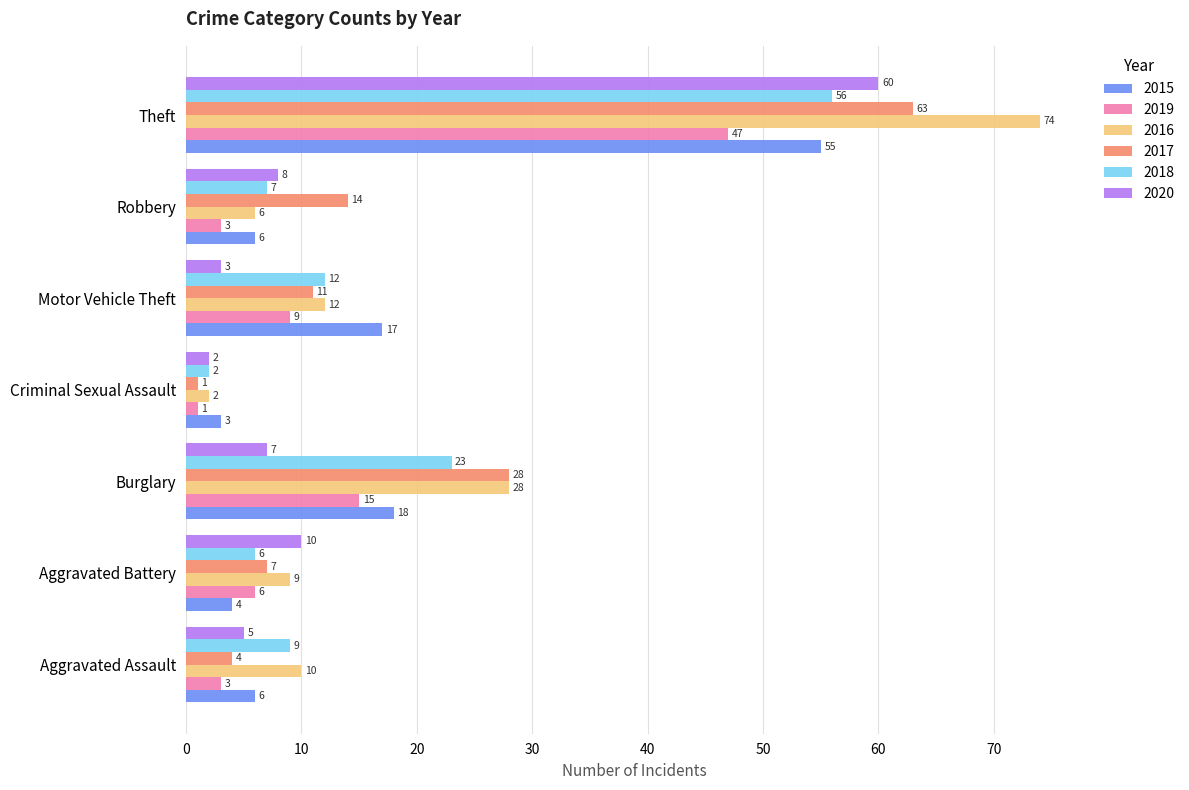

Rank the categories by 2018 value from highest to lowest.

Theft, Burglary, Motor Vehicle Theft, Aggravated Assault, Robbery, Aggravated Battery, Criminal Sexual Assault